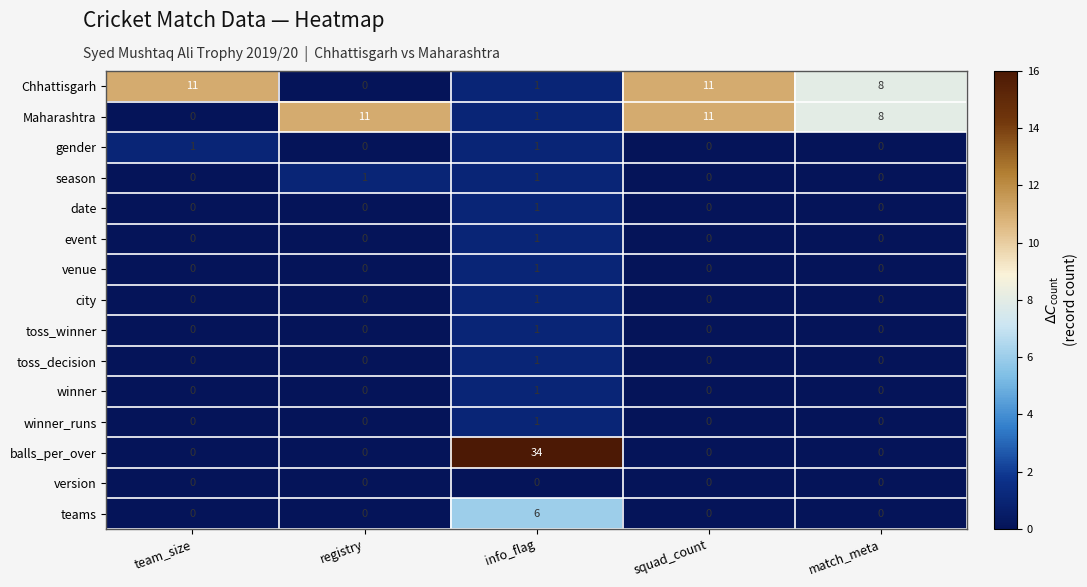

At which label does Chhattisgarh reach its minimum?

registry